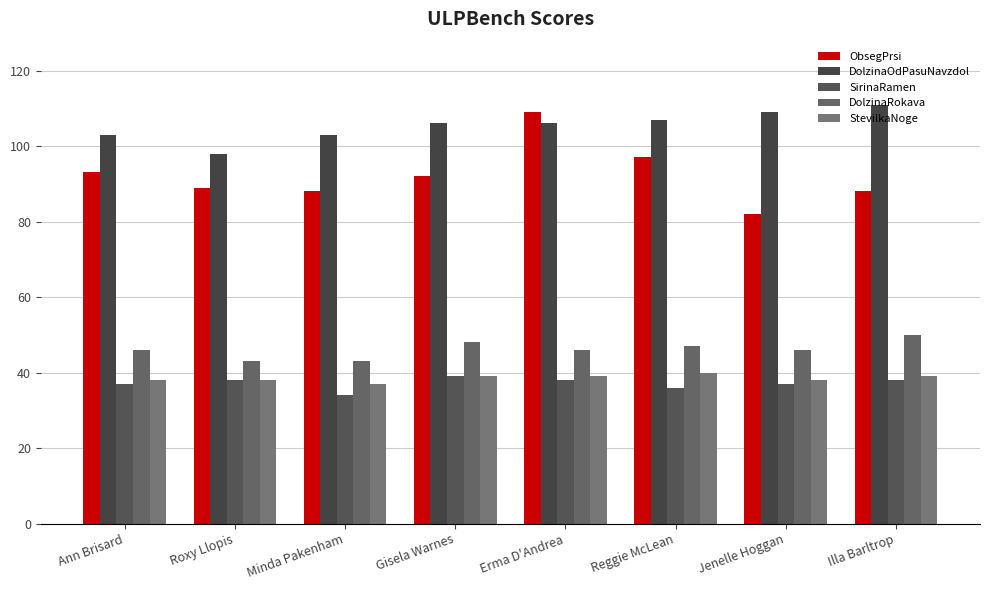

What are all the series names shown in the legend?

ObsegPrsi, DolzinaOdPasuNavzdol, SirinaRamen, DolzinaRokava, StevilkaNoge